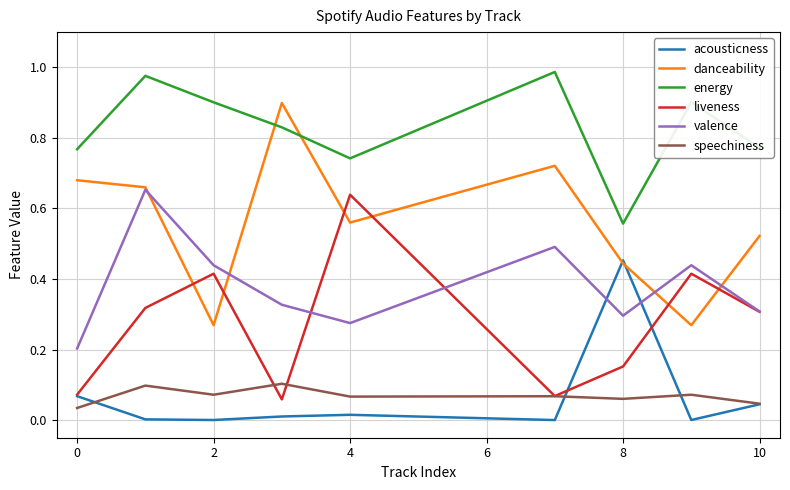

True or false: valence and acousticness intersect in this chart.

True